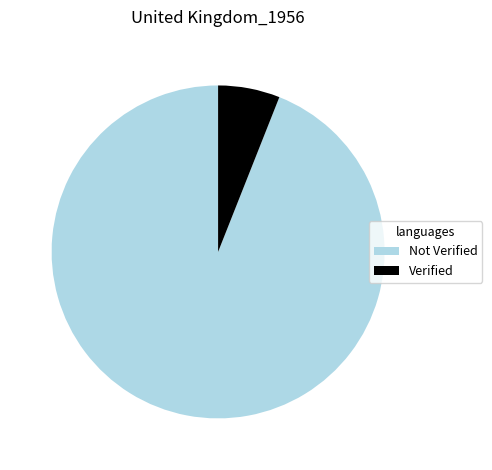

Is it true that Verified is 6% of the pie?

True